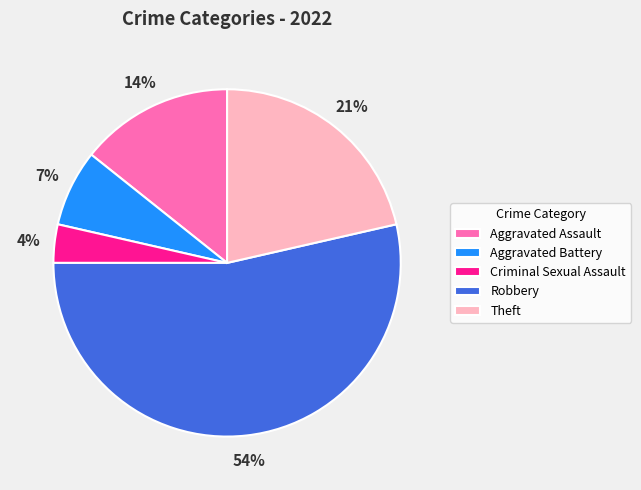

Which category has the biggest portion of the pie?

Robbery